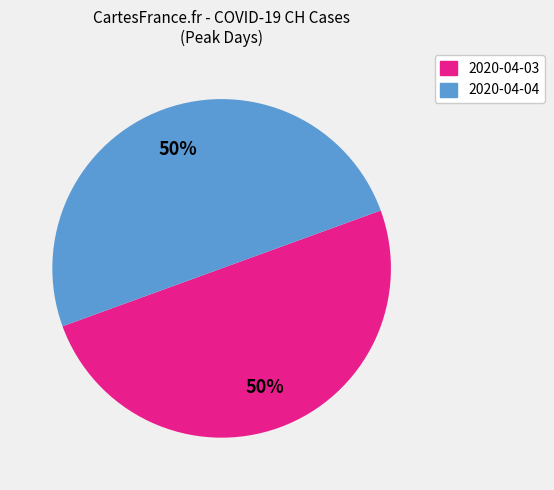

How many slices are in this pie chart?

2